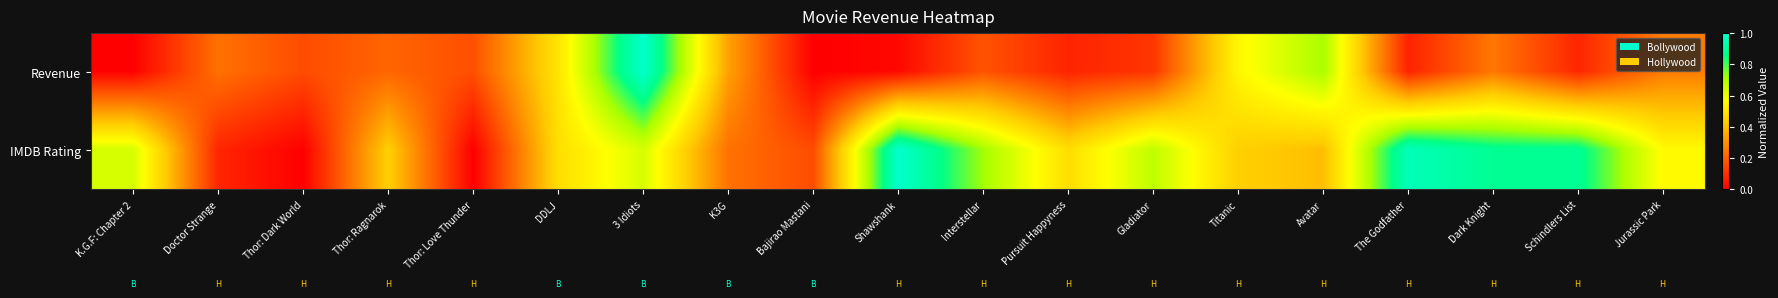

At which category does the chart reach its peak across all series?

3 Idiots